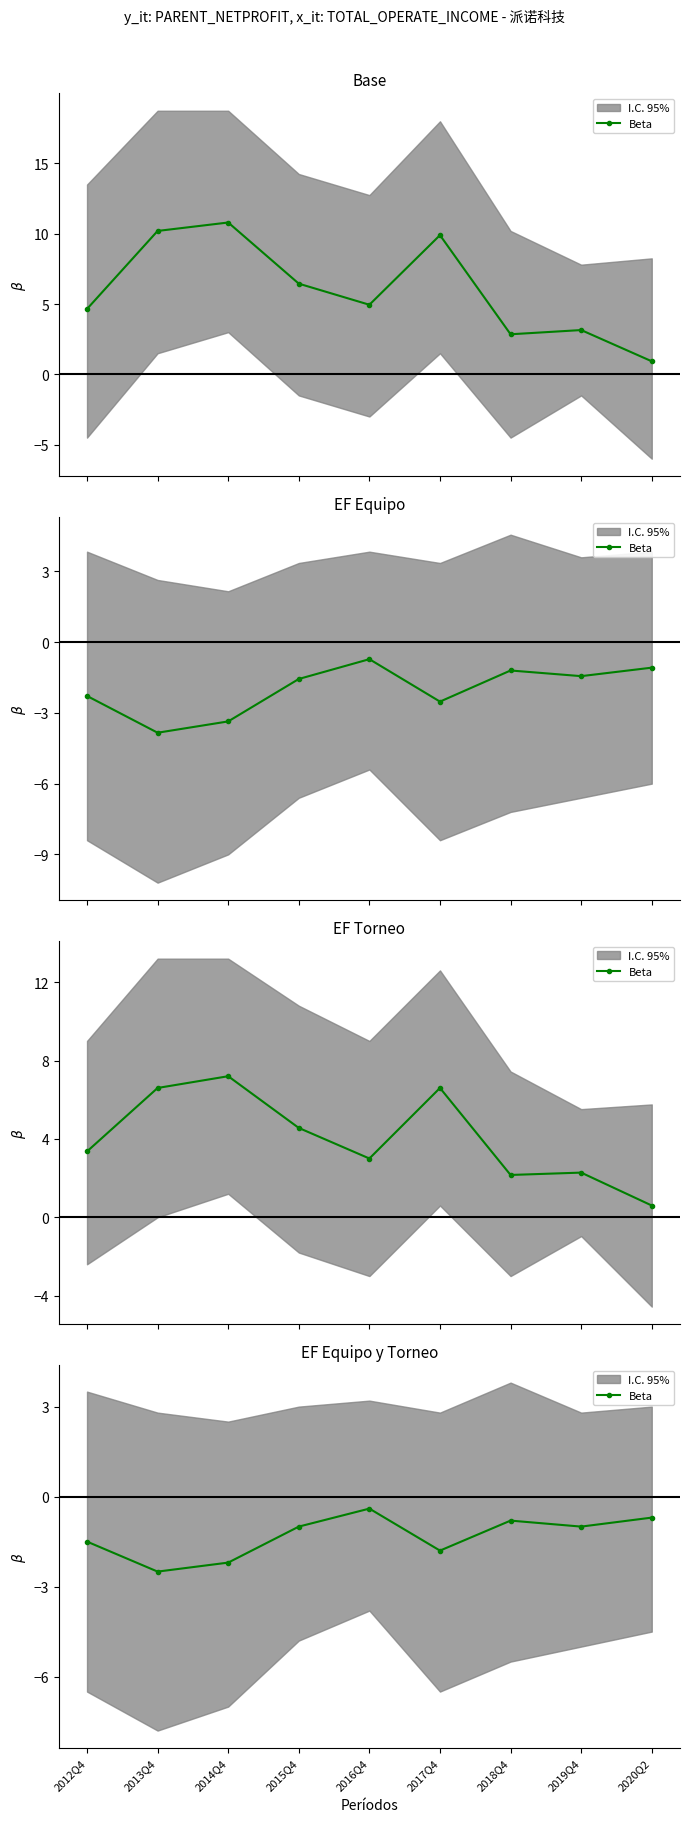

Reading left to right, what are all the values shown in this chart?

2012Q4=-1.5	2013Q4=-2.5	2014Q4=-2.2	2015Q4=-1.0	2016Q4=-0.4	2017Q4=-1.8	2018Q4=-0.8	2019Q4=-1.0	2020Q2=-0.7